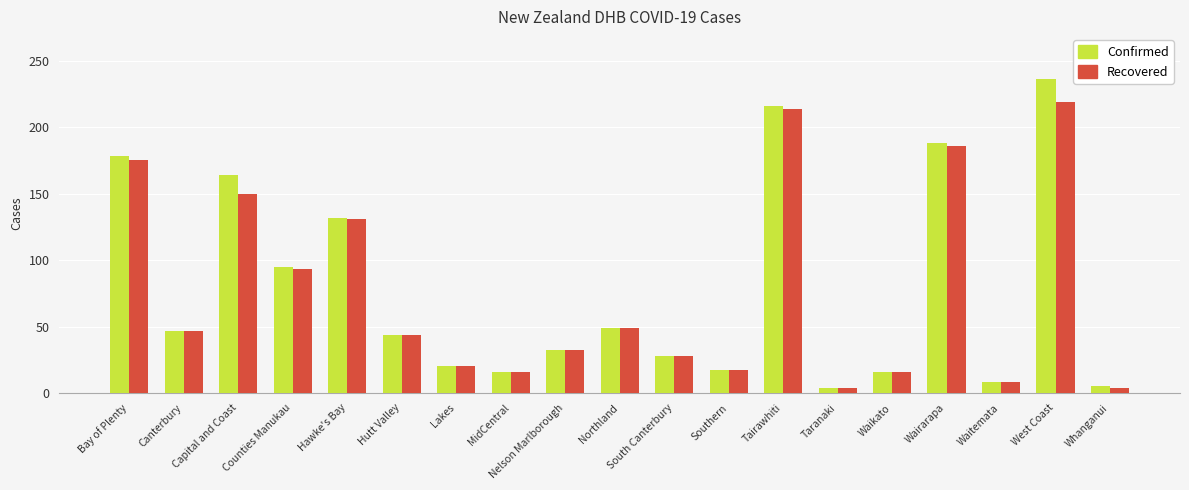

Which series has the largest range (max minus min)?

Confirmed